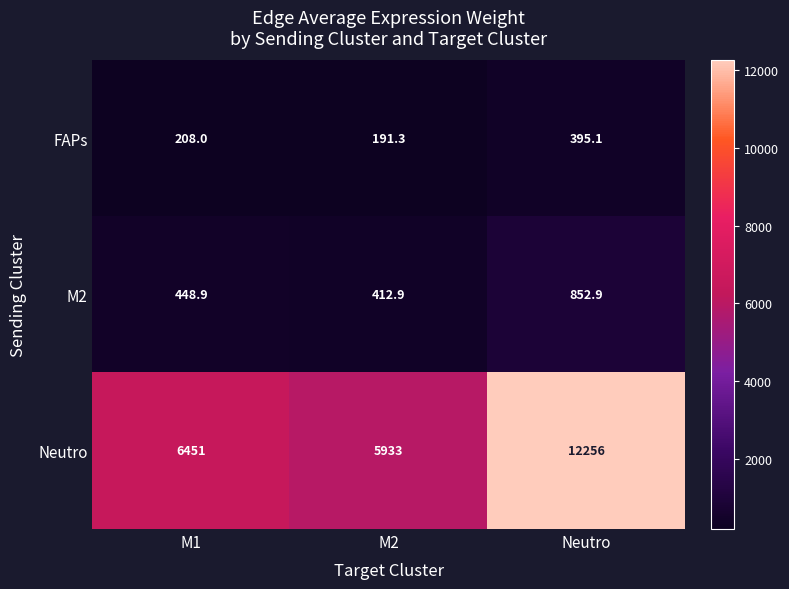

At which label is M2 closest to 632?

M1